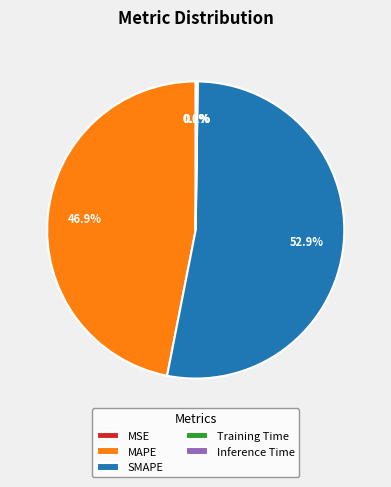

Which slice is the largest?

SMAPE